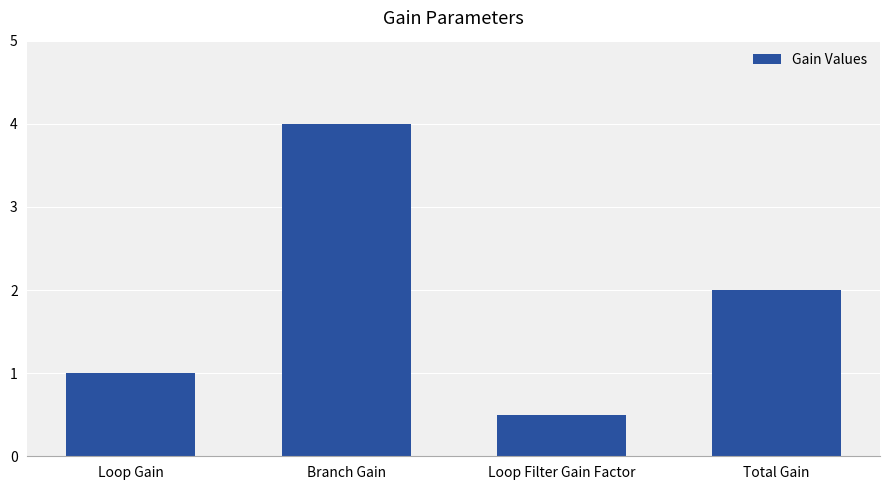

Which label corresponds to the smallest value in the chart?

Loop Filter Gain Factor